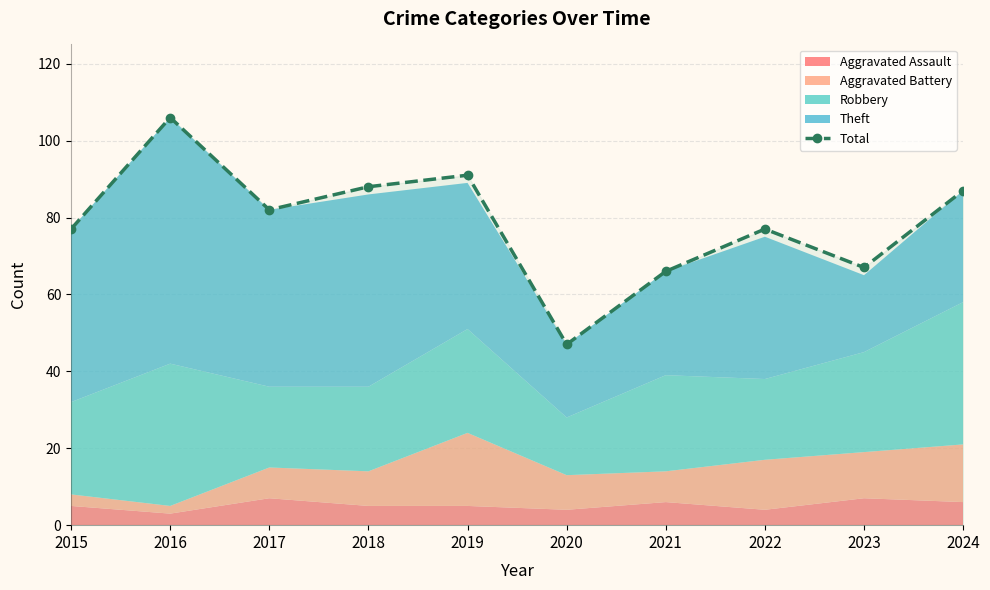

List the labels in order of value, largest first.

2016, 2019, 2018, 2024, 2017, 2015, 2022, 2023, 2021, 2020